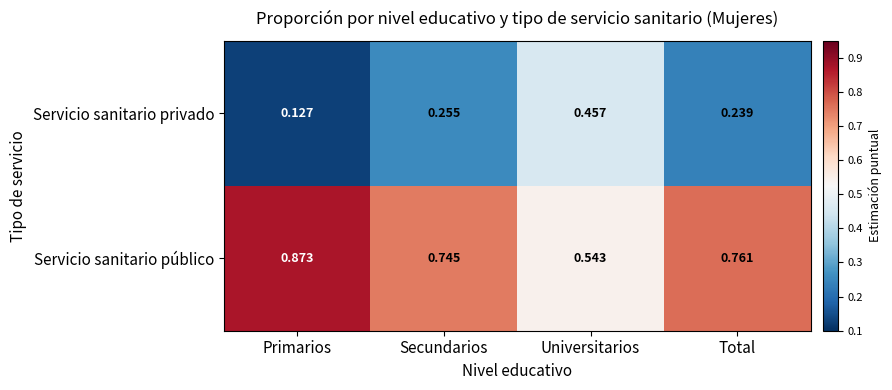

Which category has the highest value across all series?

Primarios